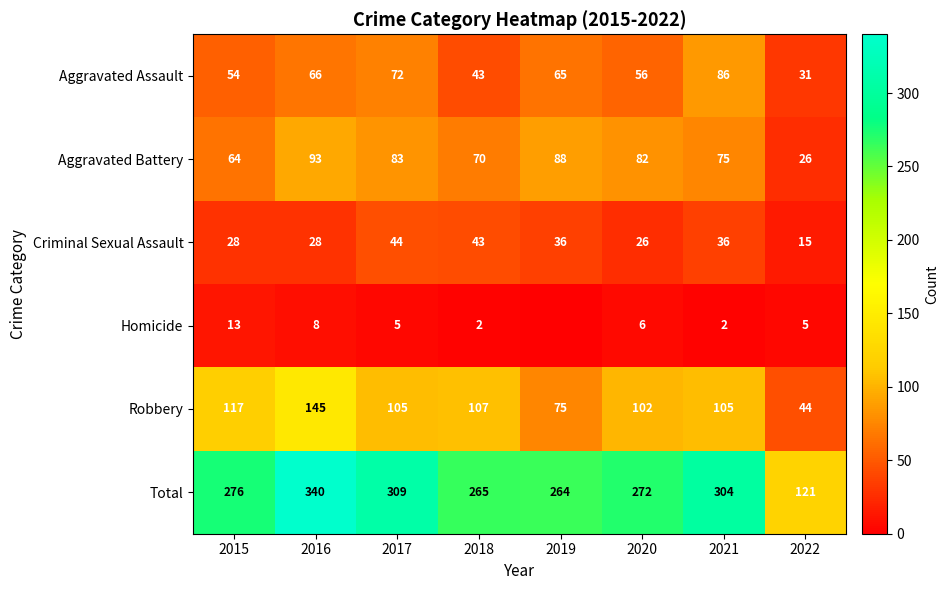

What is the total value across all series at 2019?

528